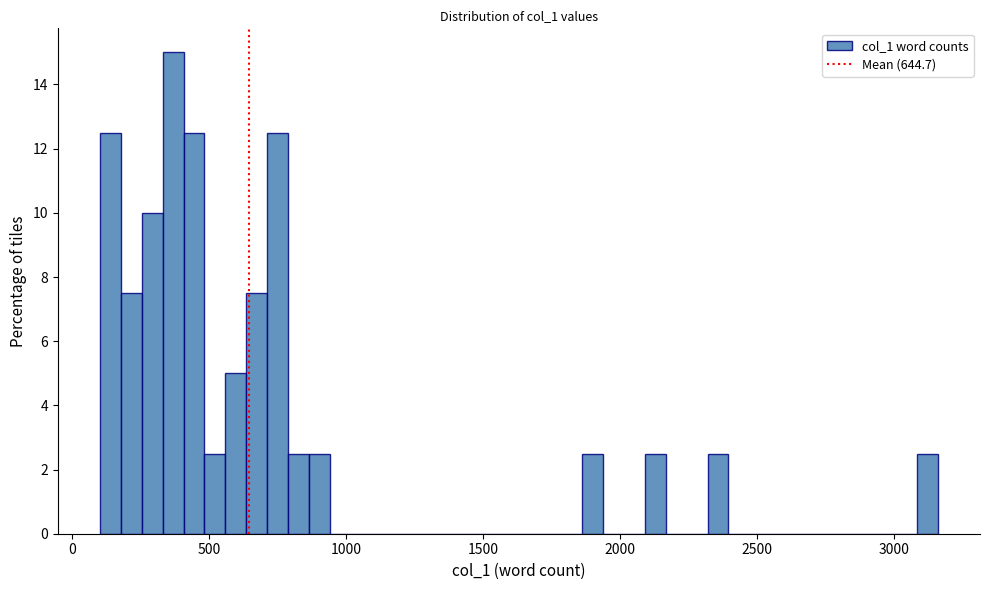

Around what value on the x-axis is the tallest bar? Give the approximate position of its centre, as read against the axis.

350